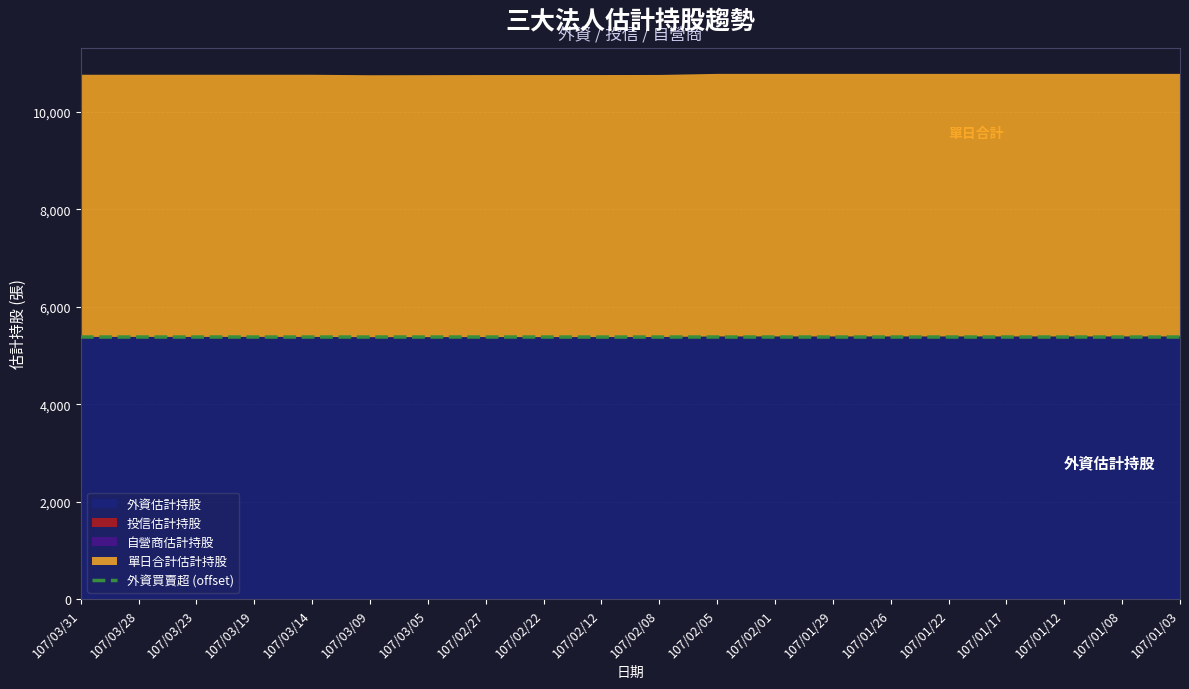

Approximately how many times larger is the value at 107/01/03 compared to 107/02/01?

1.0